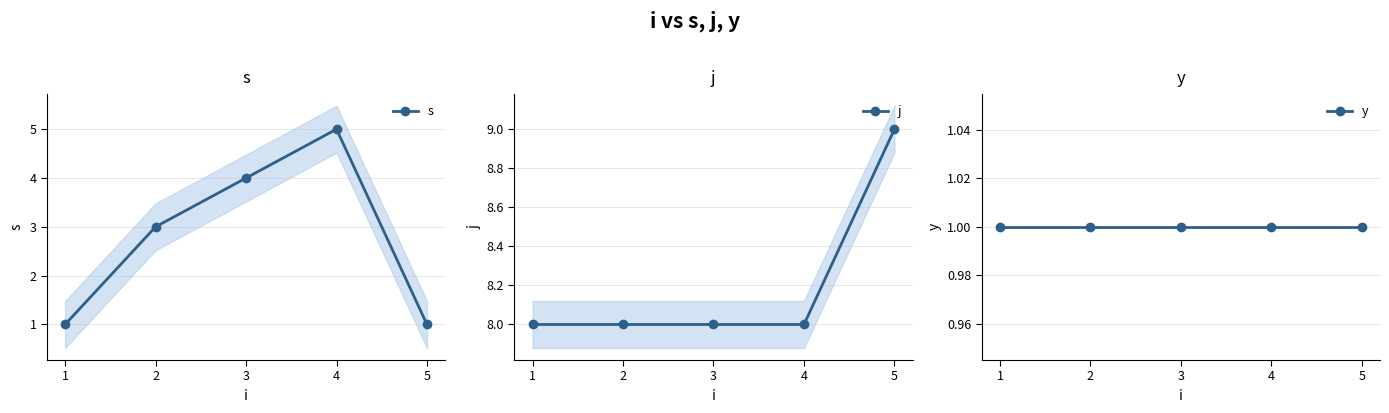

How many lines are shown in the chart?

3